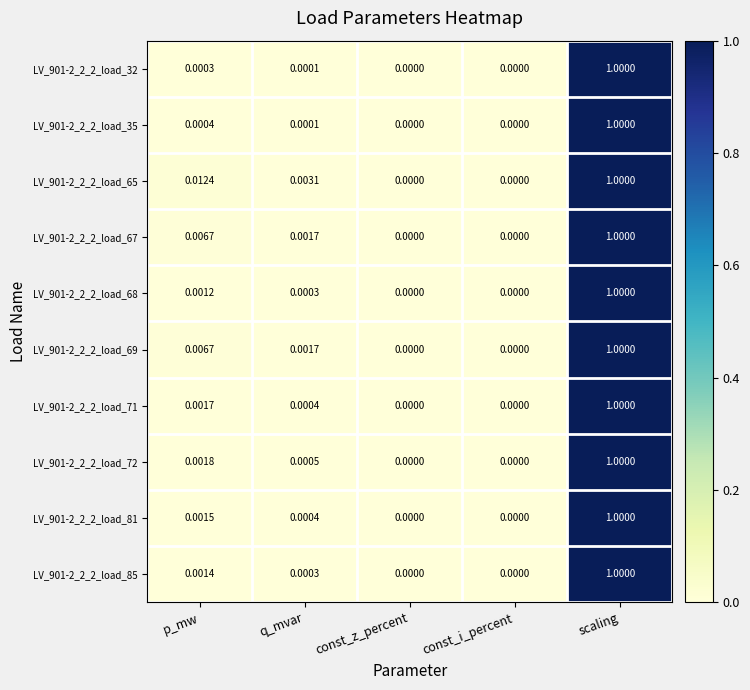

Is the value of LV_901-2_2_2_load_68 at const_i_percent greater than the value of LV_901-2_2_2_load_72 at q_mvar?

No